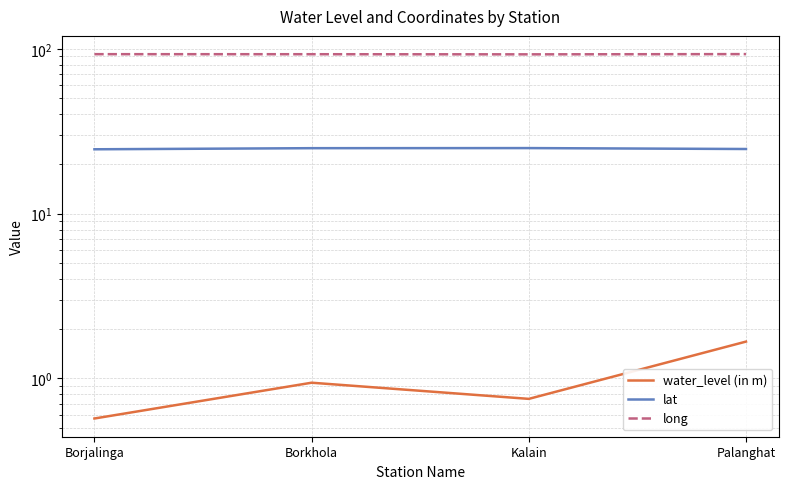

What is the label of the 3rd point from the right?

Borkhola